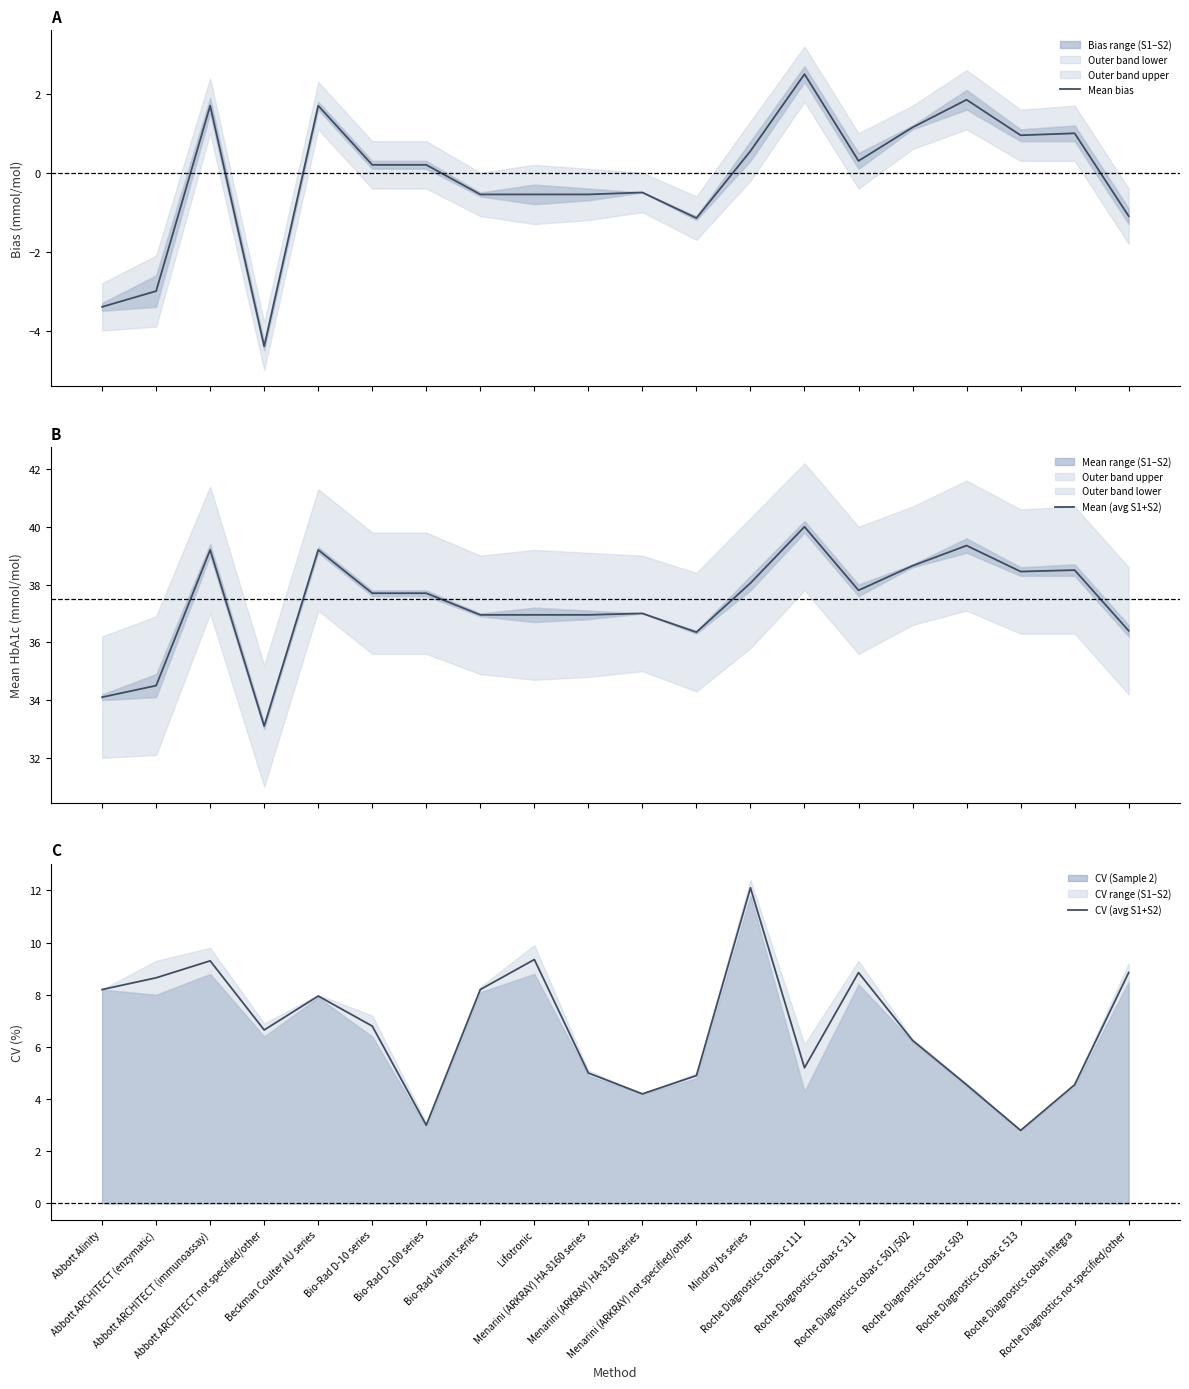

Count the number of data series in this chart.

3